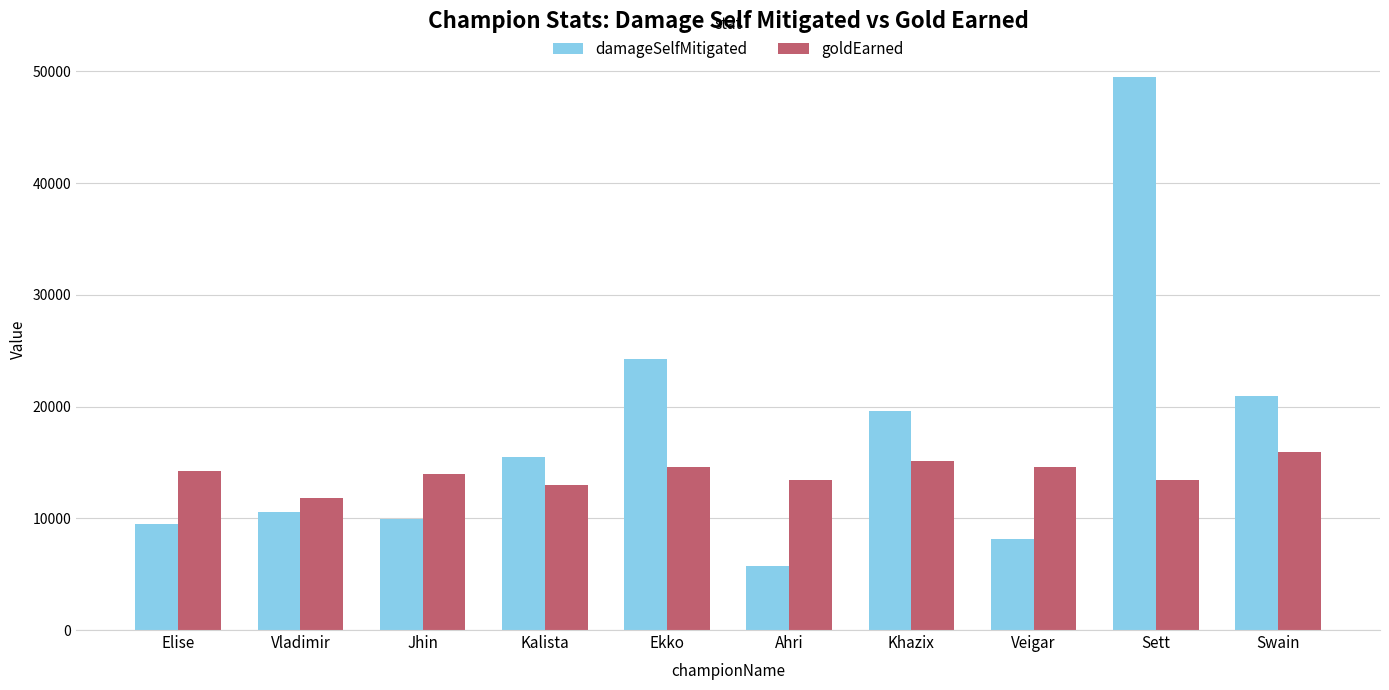

What is the total value across all series at Swain?

36901